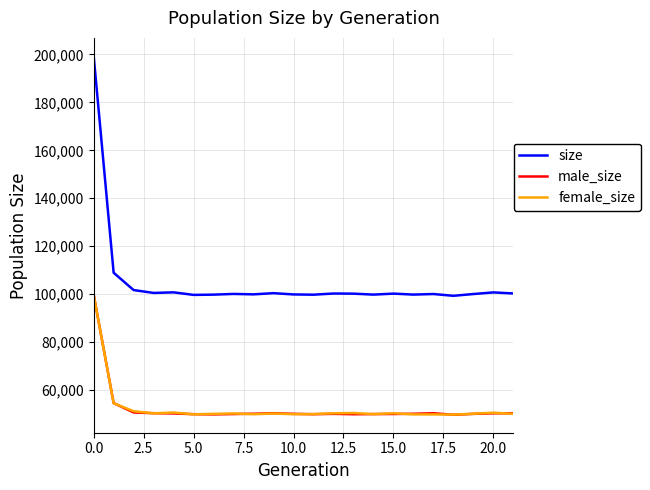

What is the average value of the female_size series?

52540